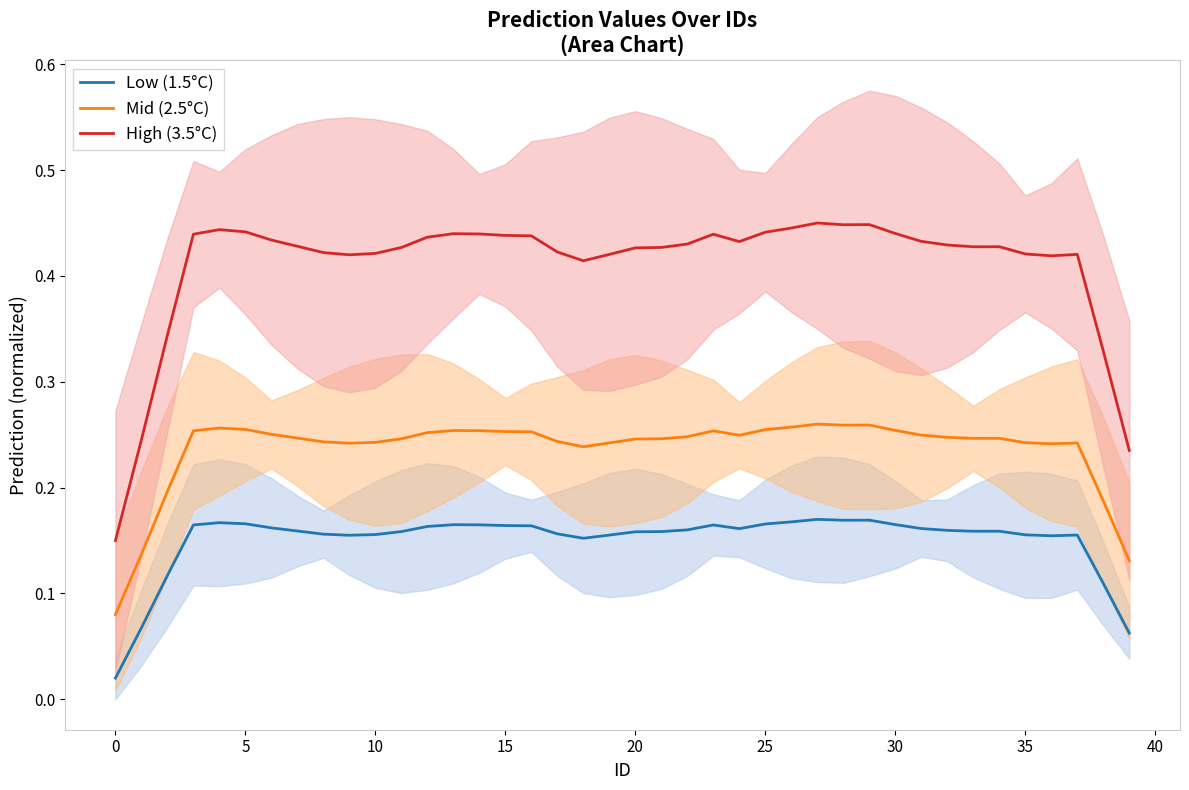

True or false: Low (1.5°C) and Mid (2.5°C) cross at least once.

False